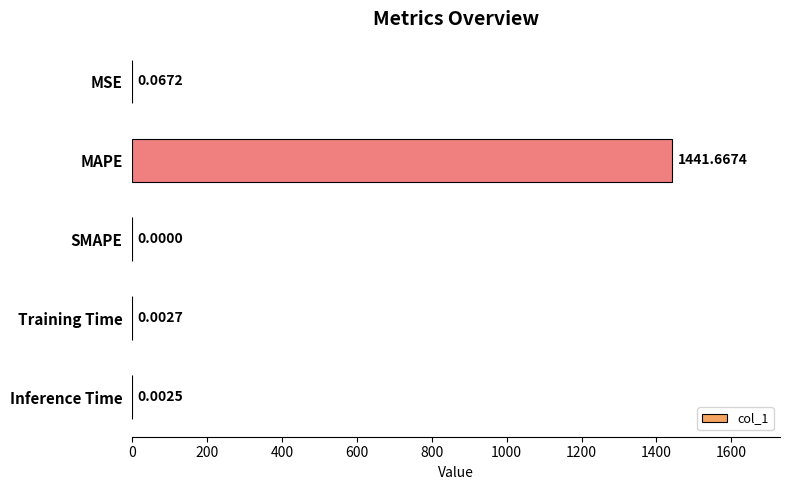

What is the change in value from MAPE to Inference Time?

-1441.7